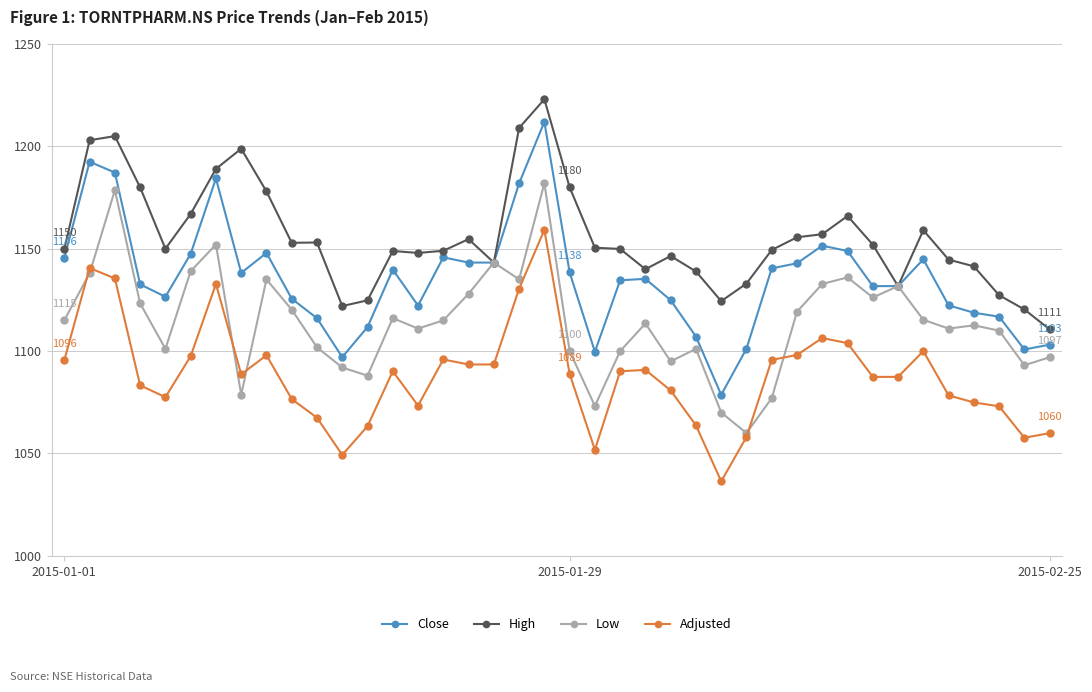

True or false: Adjusted and High intersect in this chart.

False